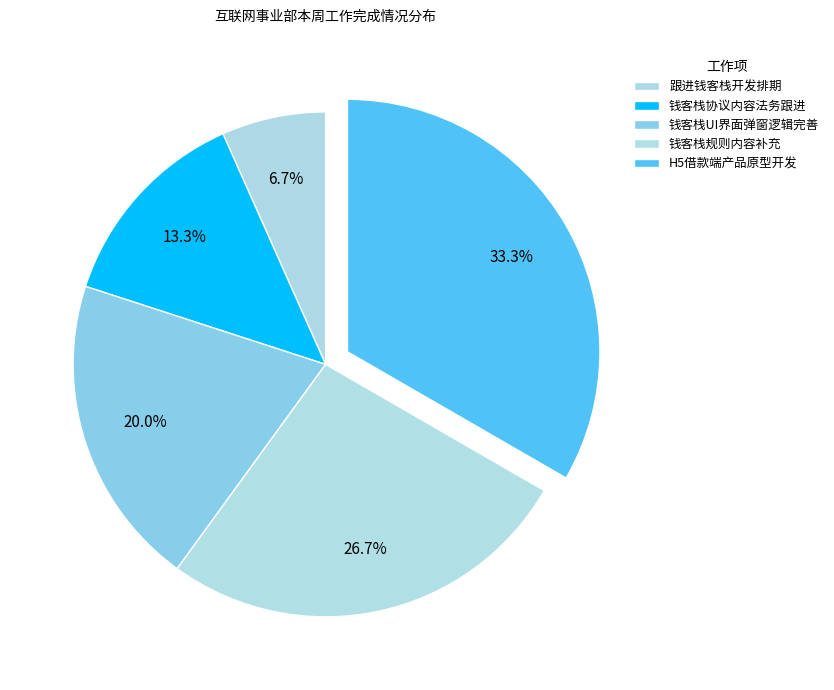

How many slices are in this pie chart?

5